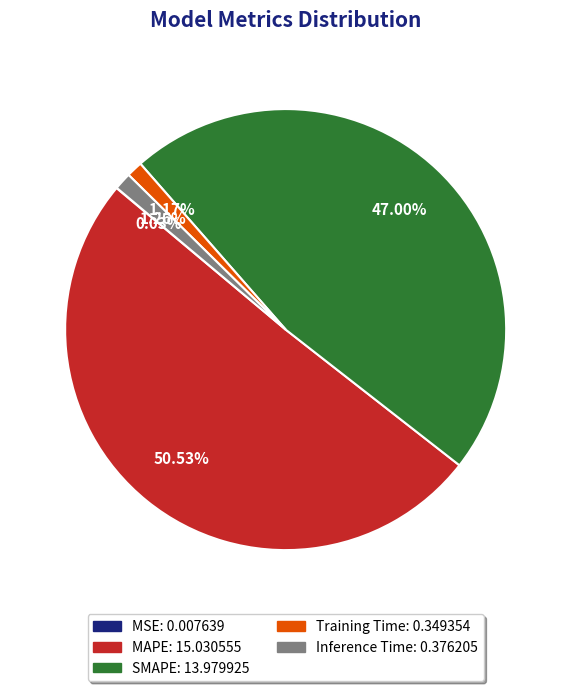

Which category has the biggest portion of the pie?

MAPE